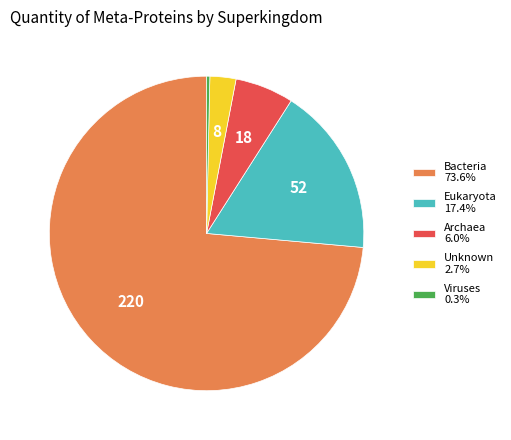

Combined, do Eukaryota 17.4% and Archaea 6.0% account for over 50%?

No